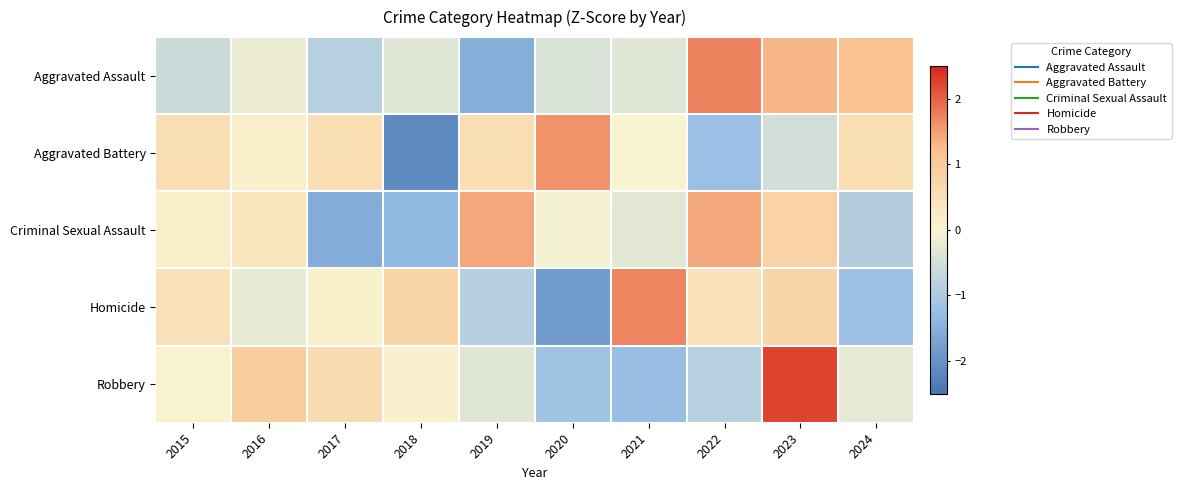

At how many categories does at least one series exceed 0?

10